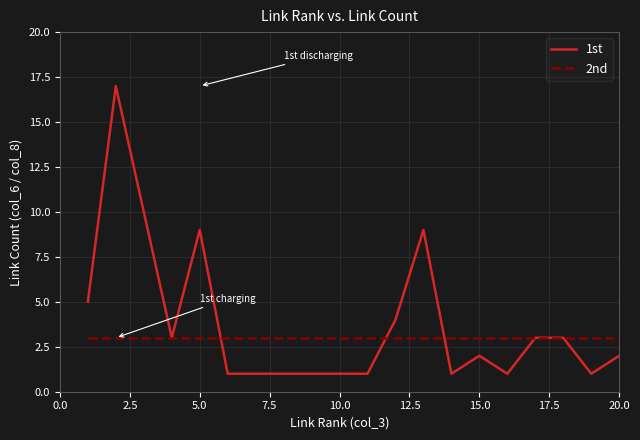

Which series has the widest spread of values?

1st